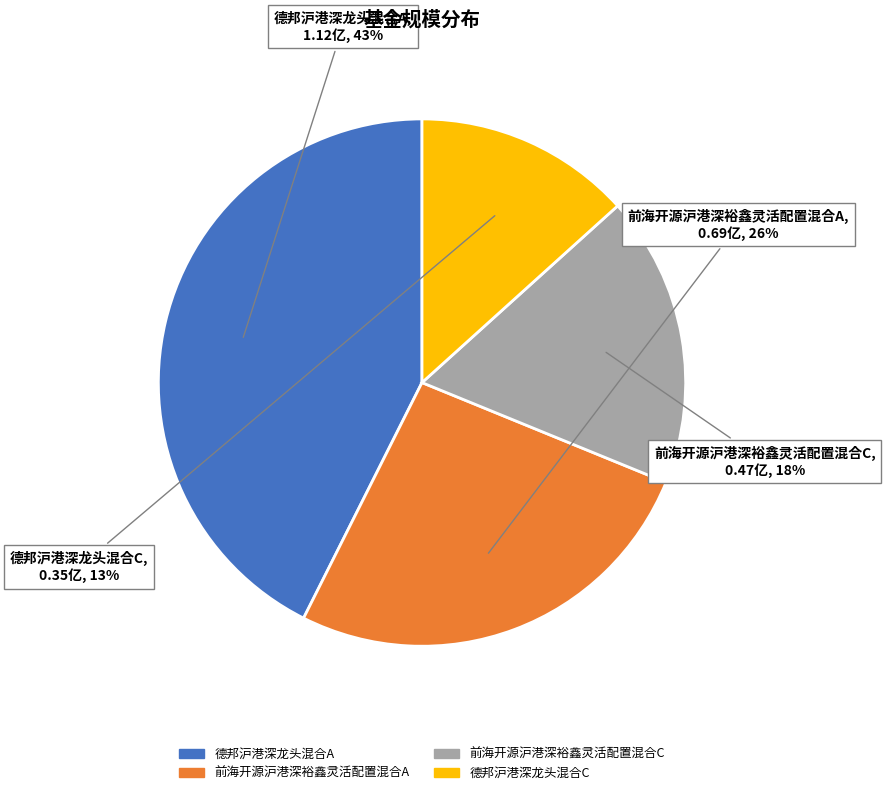

What percentage is the 前海开源沪港深裕鑫灵活配置混合C slice, to the nearest percent?

18%